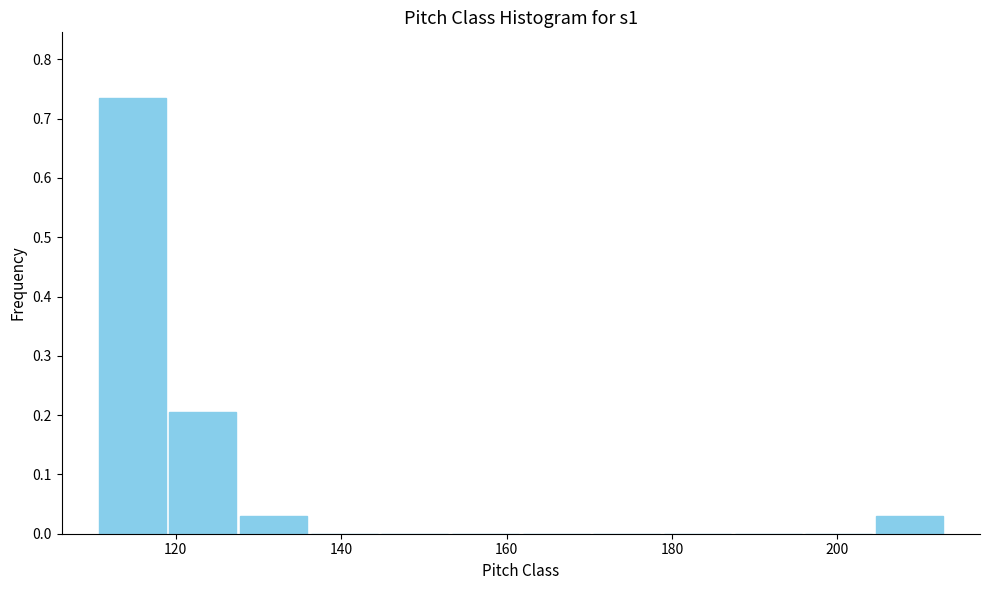

What is the height of the bar covering 204 to 212 on the x-axis? Neither the bar edges nor the heights are printed on the chart, so give them approximately, as read against the axes.

0.03